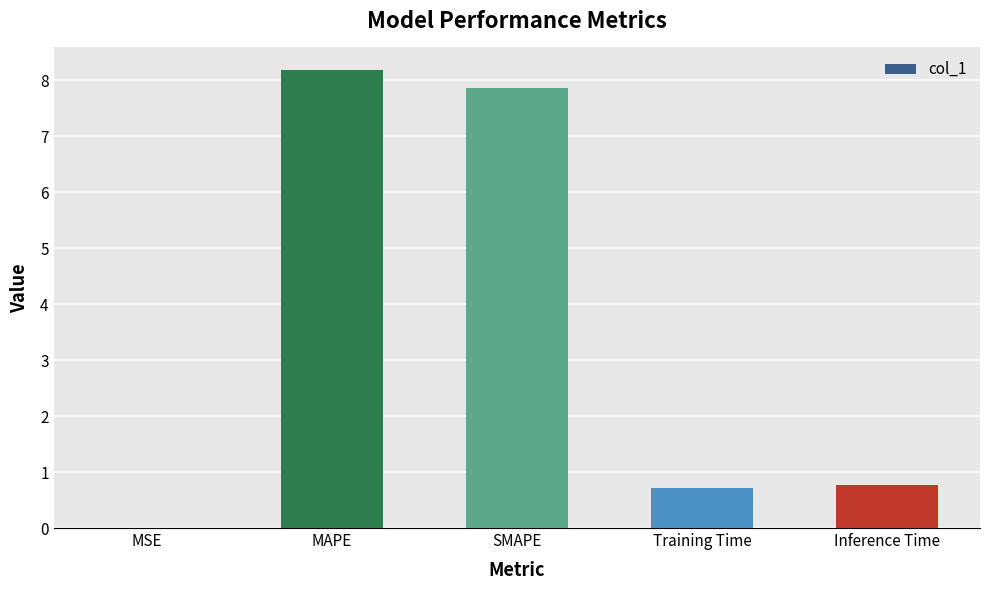

Which has a higher value, MAPE or MSE?

MAPE